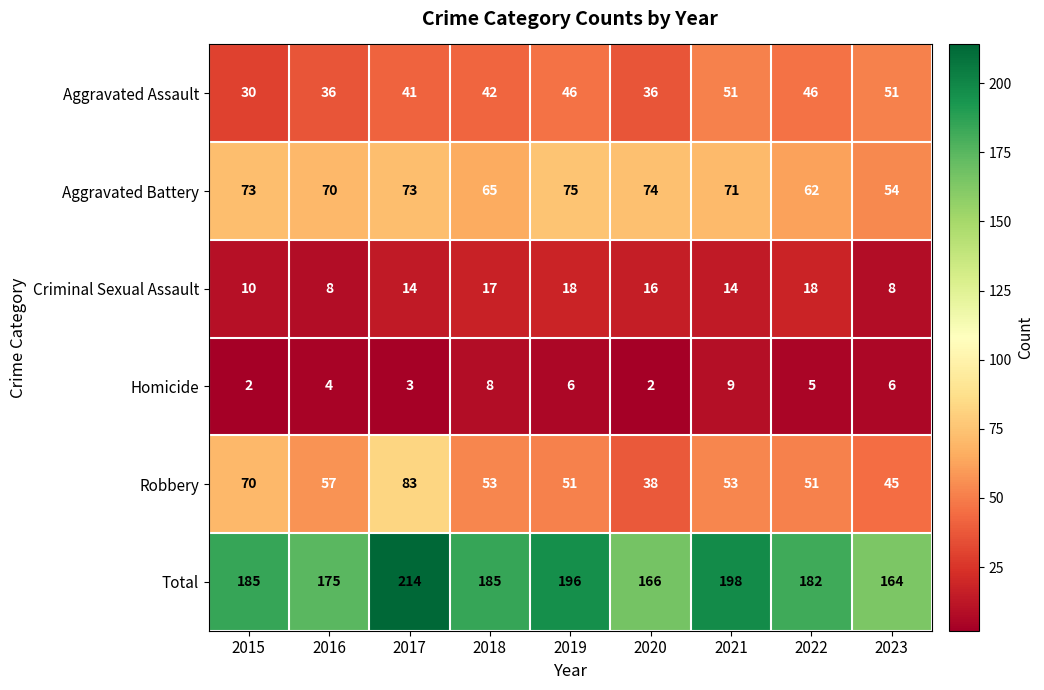

Which category has the highest value across all series?

2017